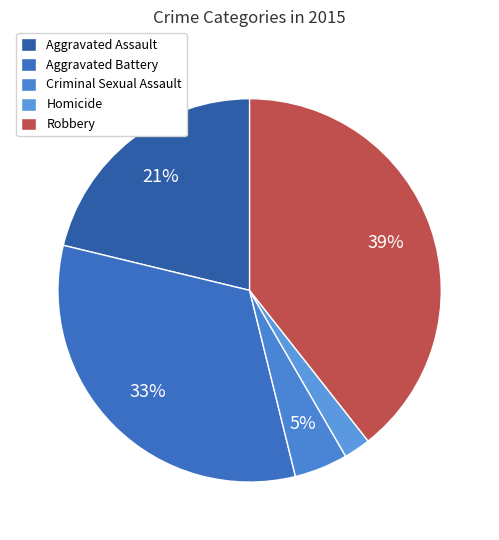

To the nearest percent, what is the combined percentage of Aggravated Assault and Aggravated Battery?

54%